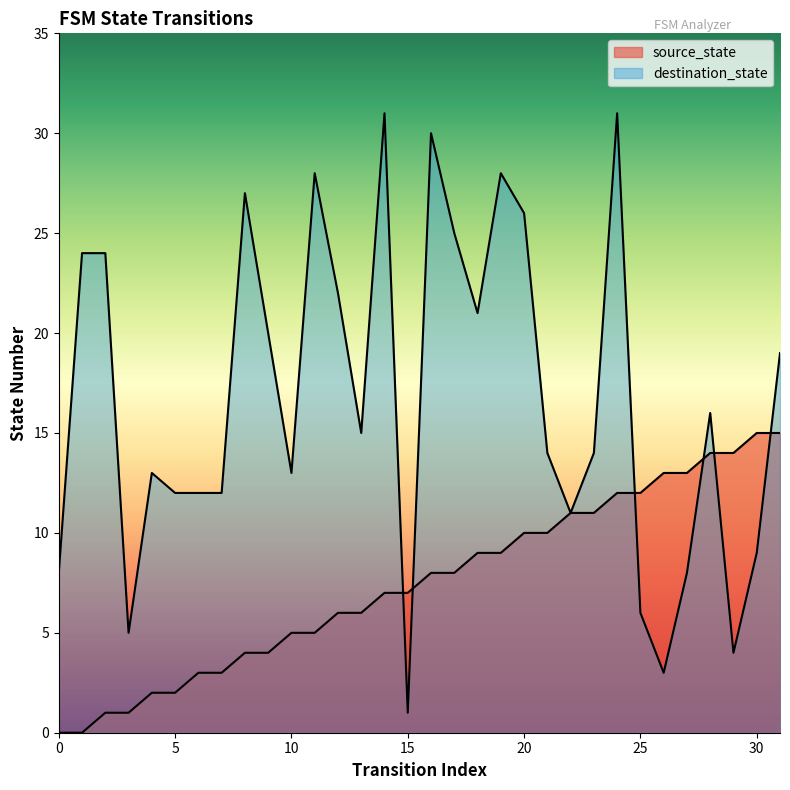

Reading left to right, transcribe all the data shown in this chart.

source_state: 0	0	1	1	2	2	3	3	4	4	5	5	6	6	7	7	8	8	9	9	10	10	11	11	12	12	13	13	14	14	15	15
destination_state: 8	24	24	5	13	12	12	12	27	20	13	28	22	15	31	1	30	25	21	28	26	14	11	14	31	6	3	8	16	4	9	19